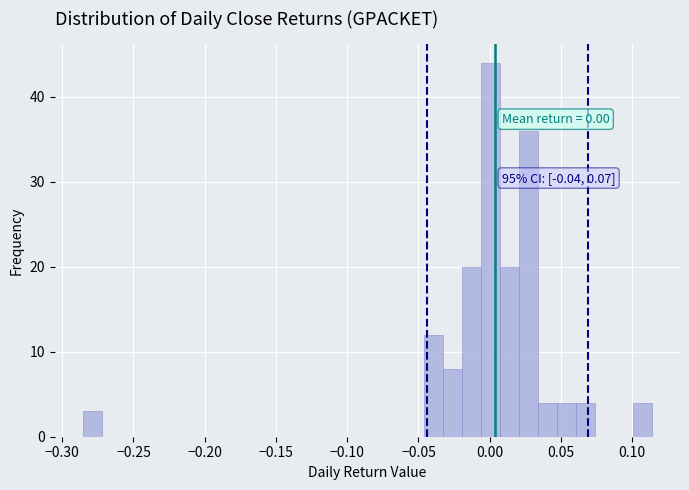

Around what value on the x-axis is the tallest bar? Give the approximate position of its centre, as read against the axis.

0.000